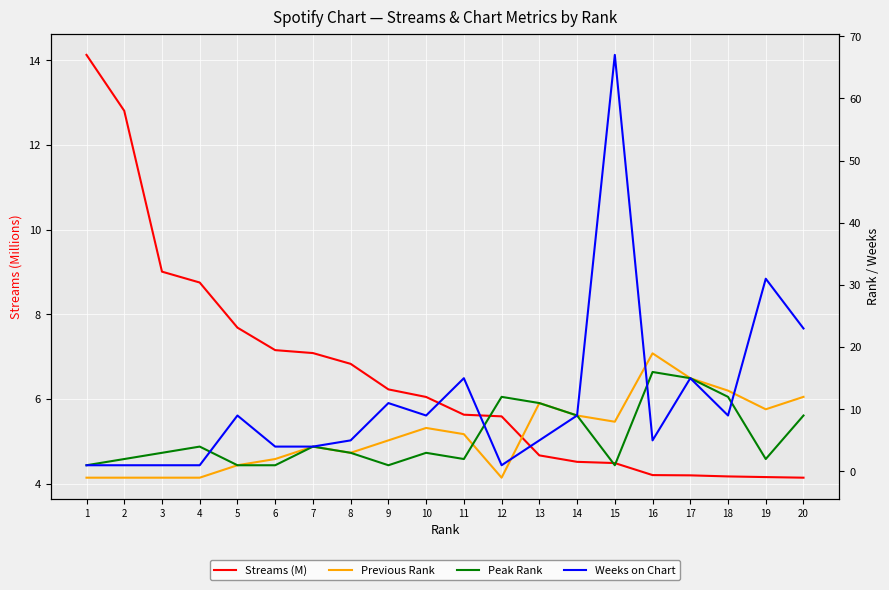

Where do Weeks on Chart and Previous Rank first cross each other?

12 and 13